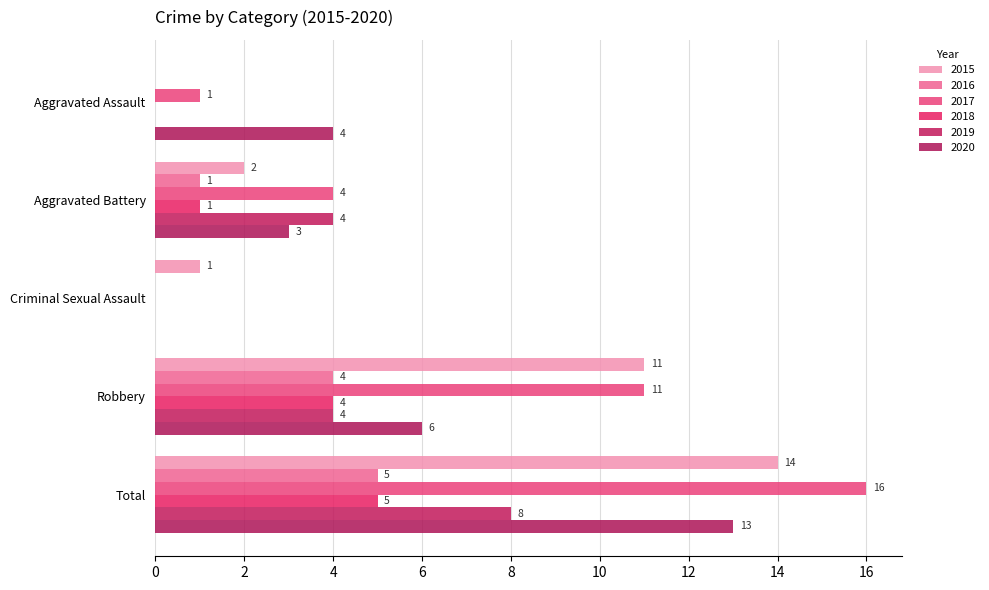

Is it true that 2016 equals 0 at Aggravated Assault?

True